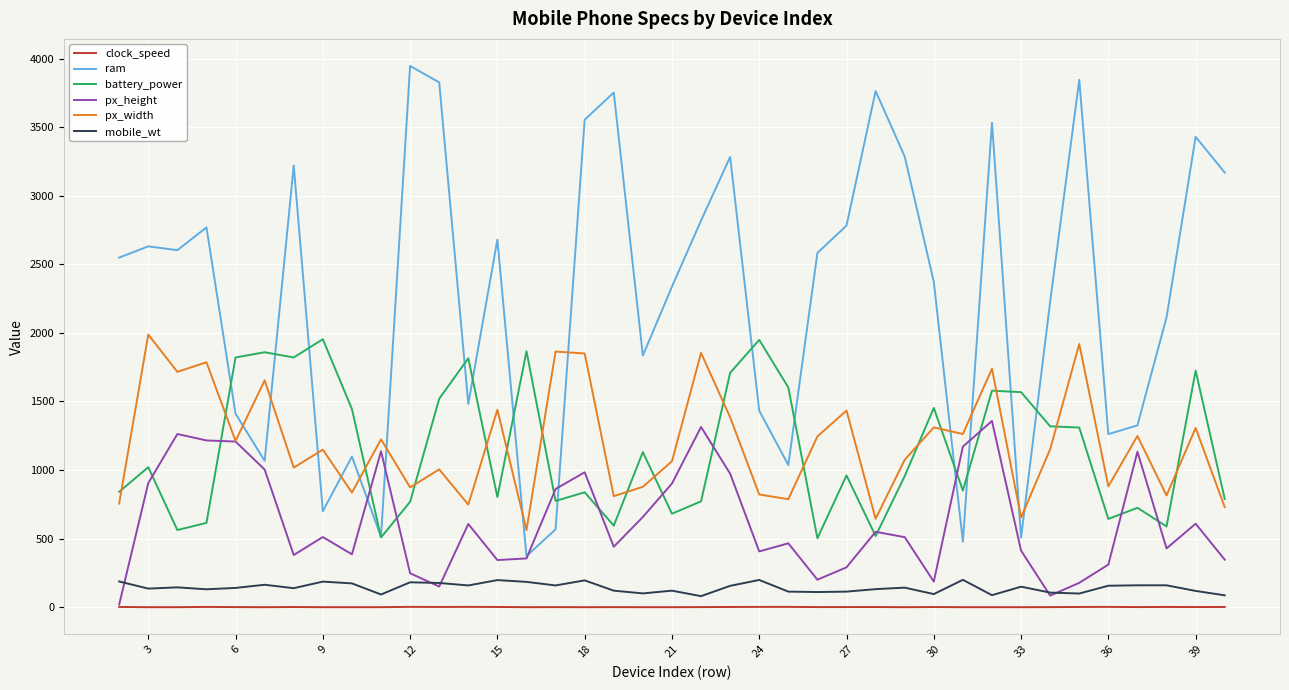

Which series has the widest spread of values?

ram